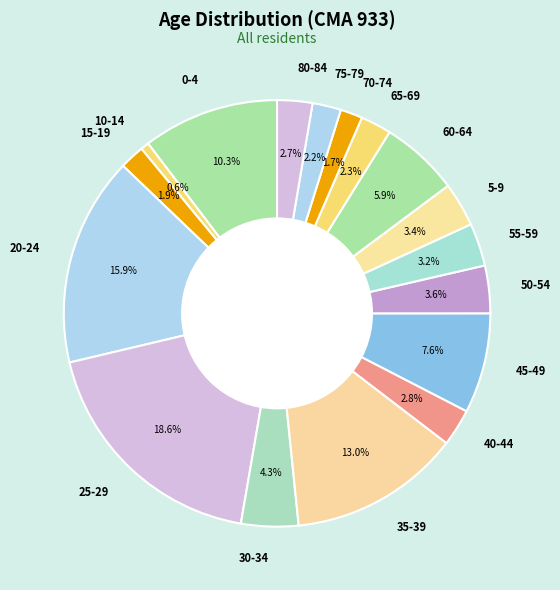

What portion of the pie excludes 40-44?

97.2%